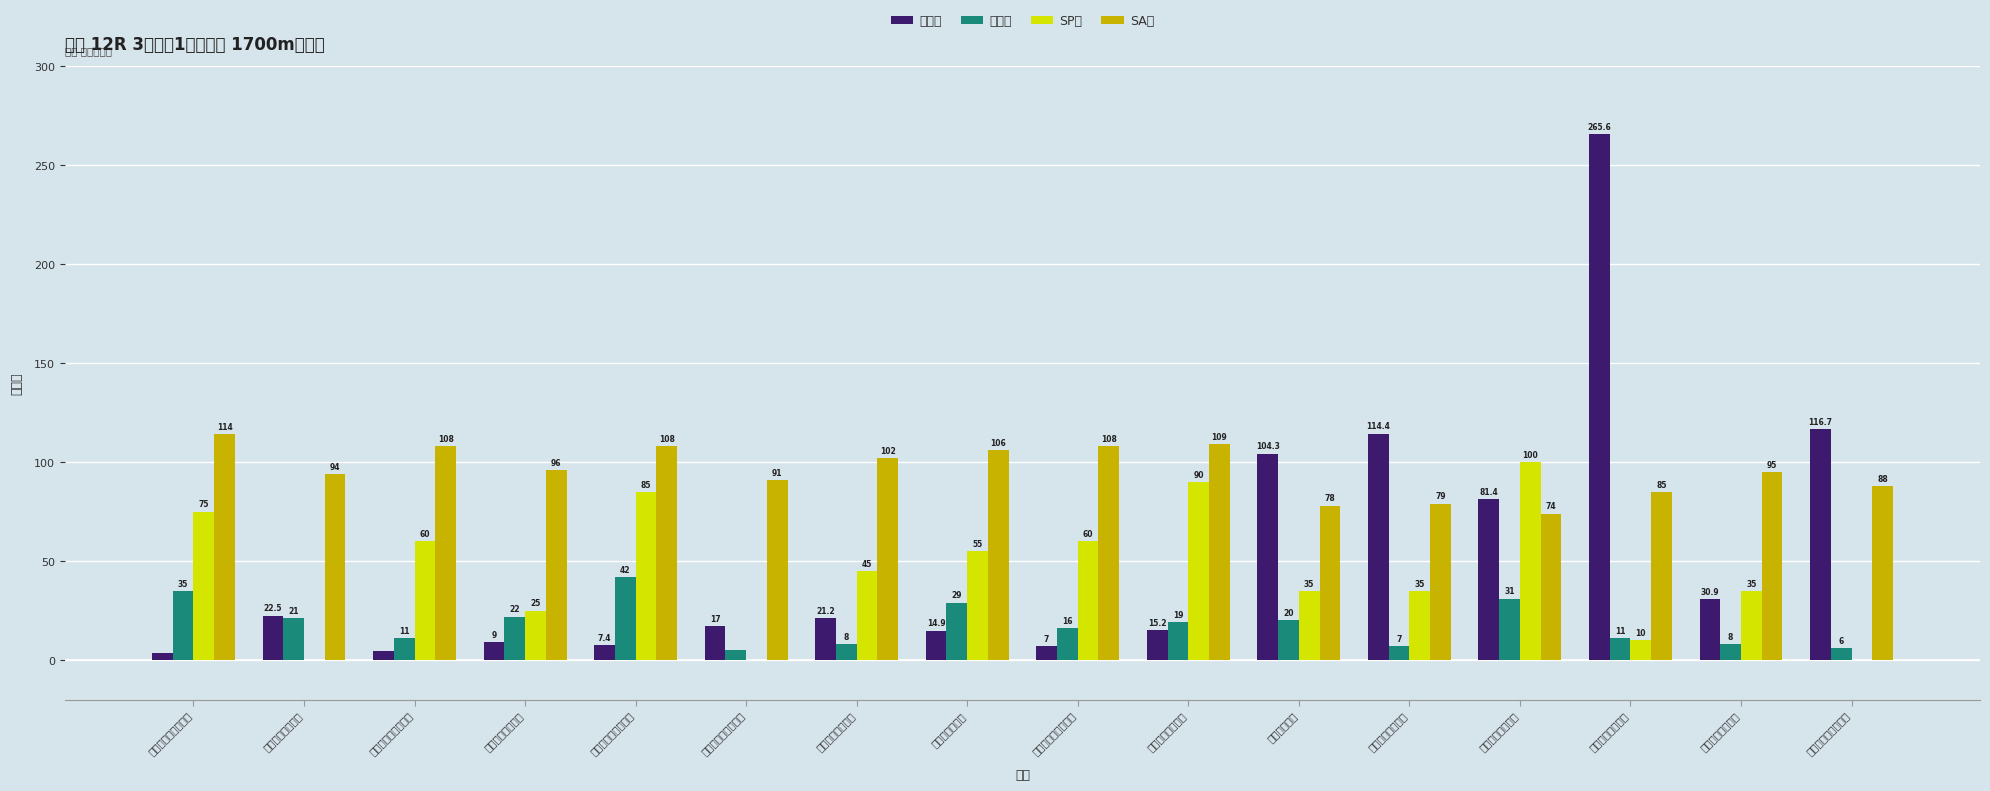

How many data points in SP値 are less than 45?

8